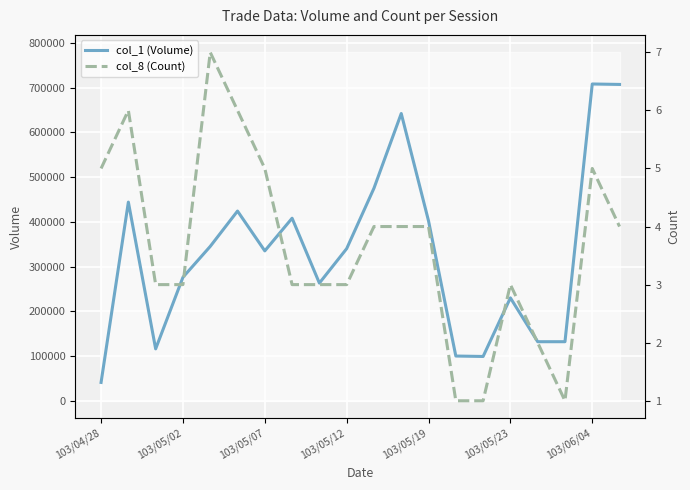

How many lines are shown in the chart?

2